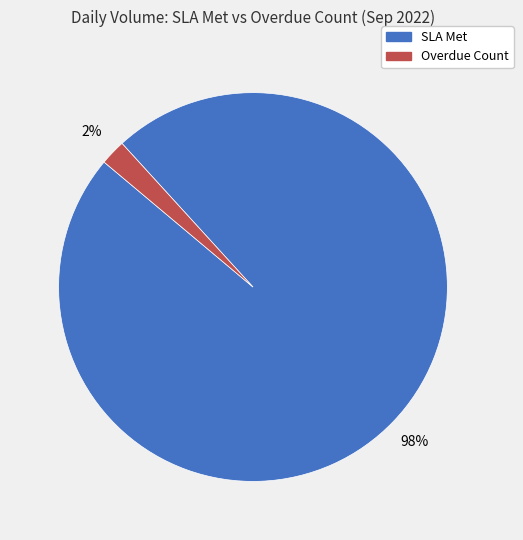

Does any single category account for the majority?

Yes